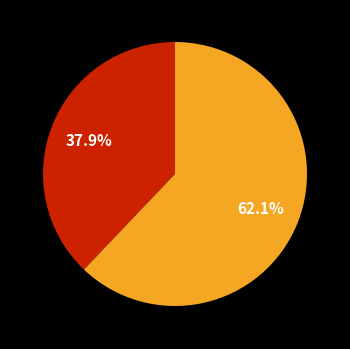

Does any single category account for the majority?

Yes